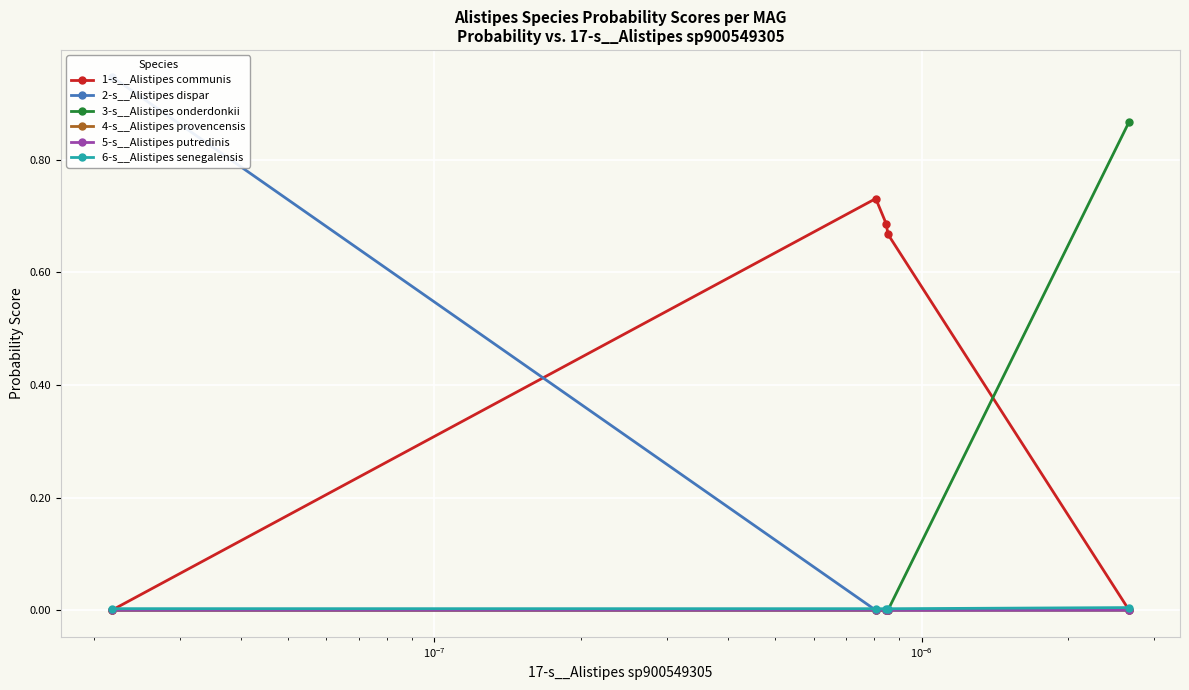

In 3-s__Alistipes onderdonkii, how many points are higher than both neighbors (excluding endpoints)?

1